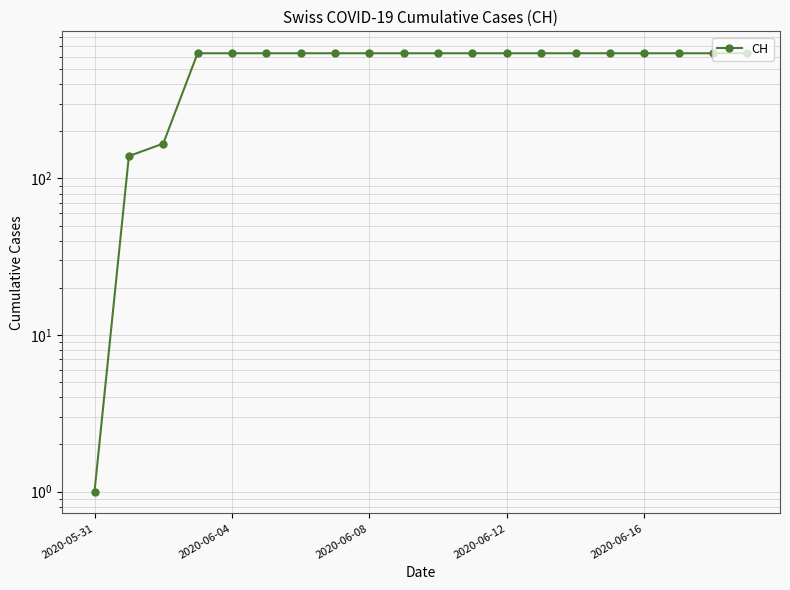

What is the difference between the maximum and minimum values?

630